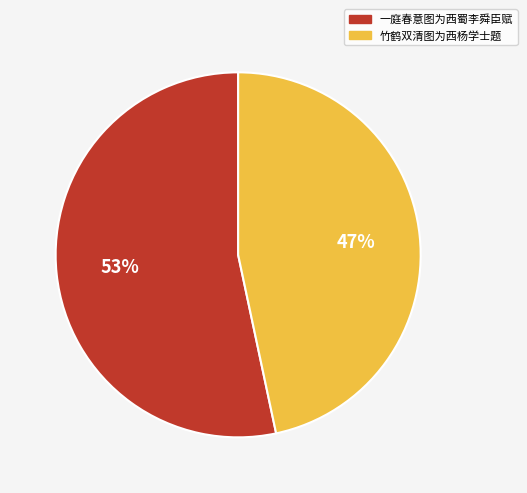

What is the smallest slice in the pie chart?

竹鹤双清图为西杨学士题